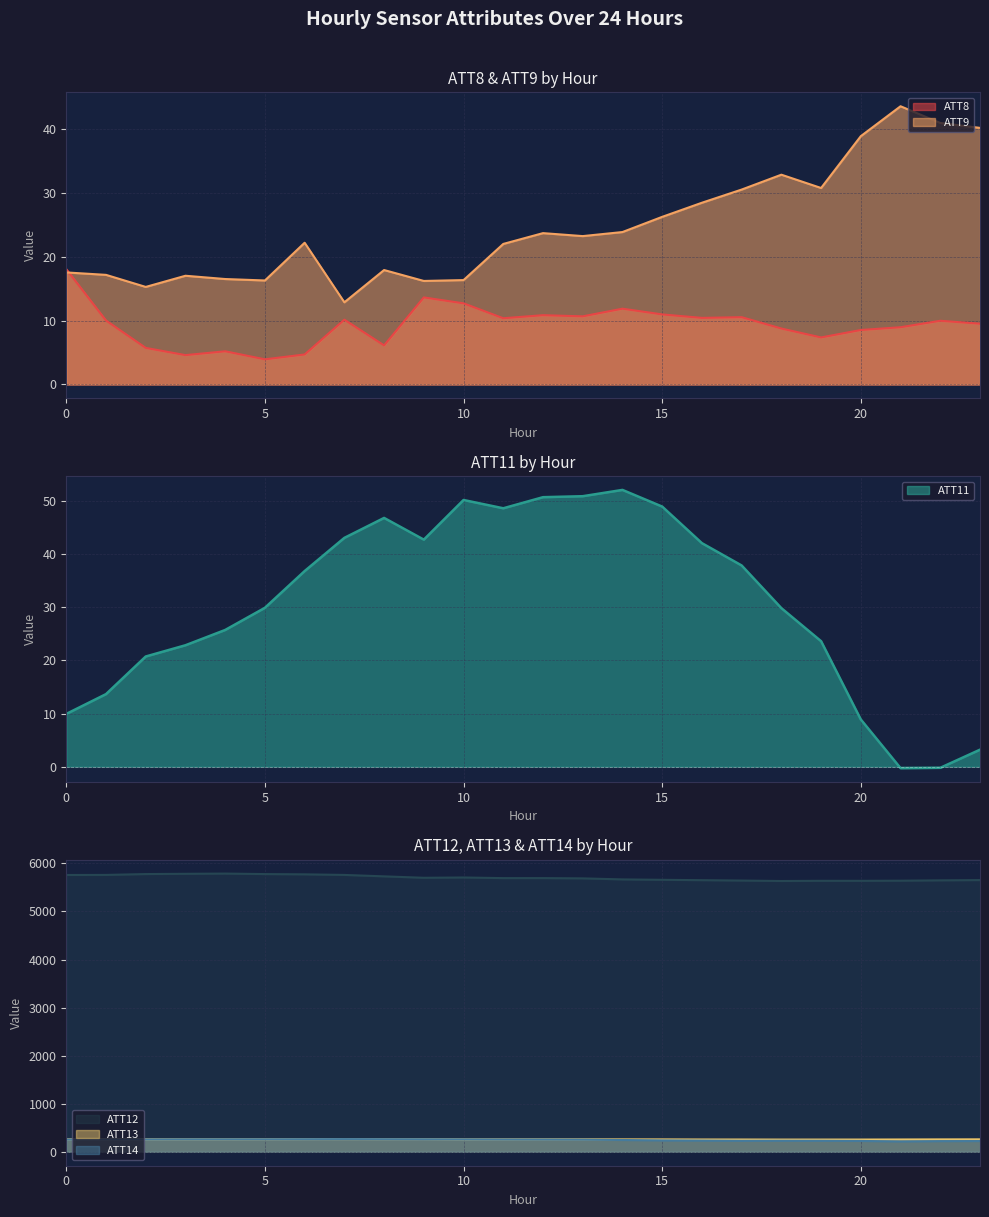

Is the value of ATT13 at 12 greater than the value of ATT11 at 5?

Yes